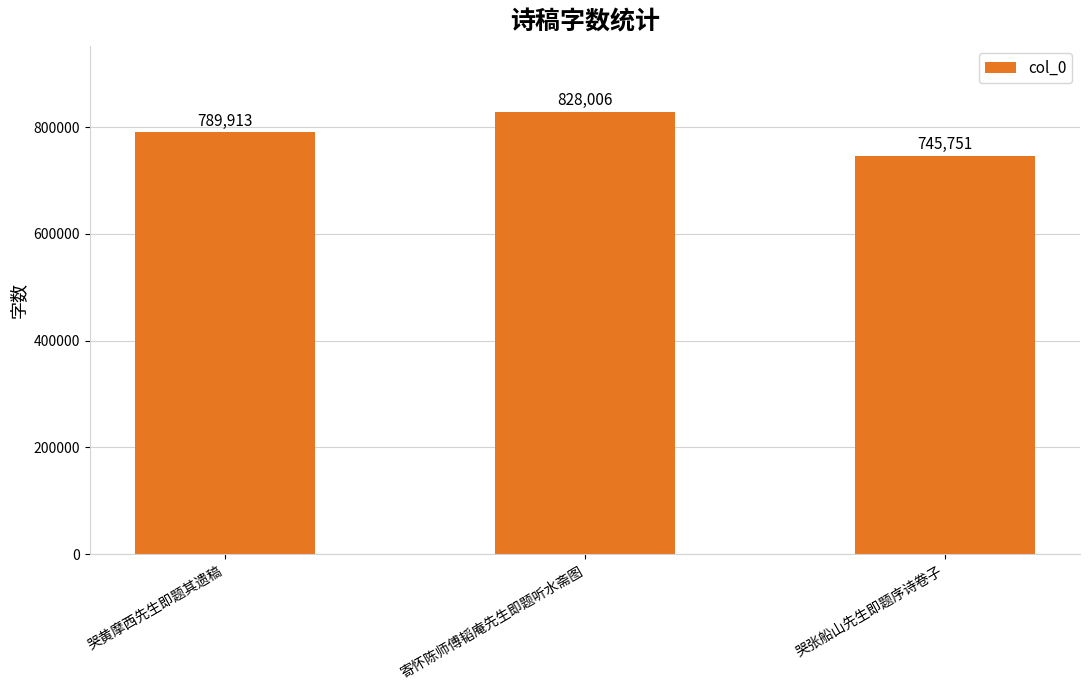

Reading right to left, list all the values displayed in this chart.

745751	828006	789913